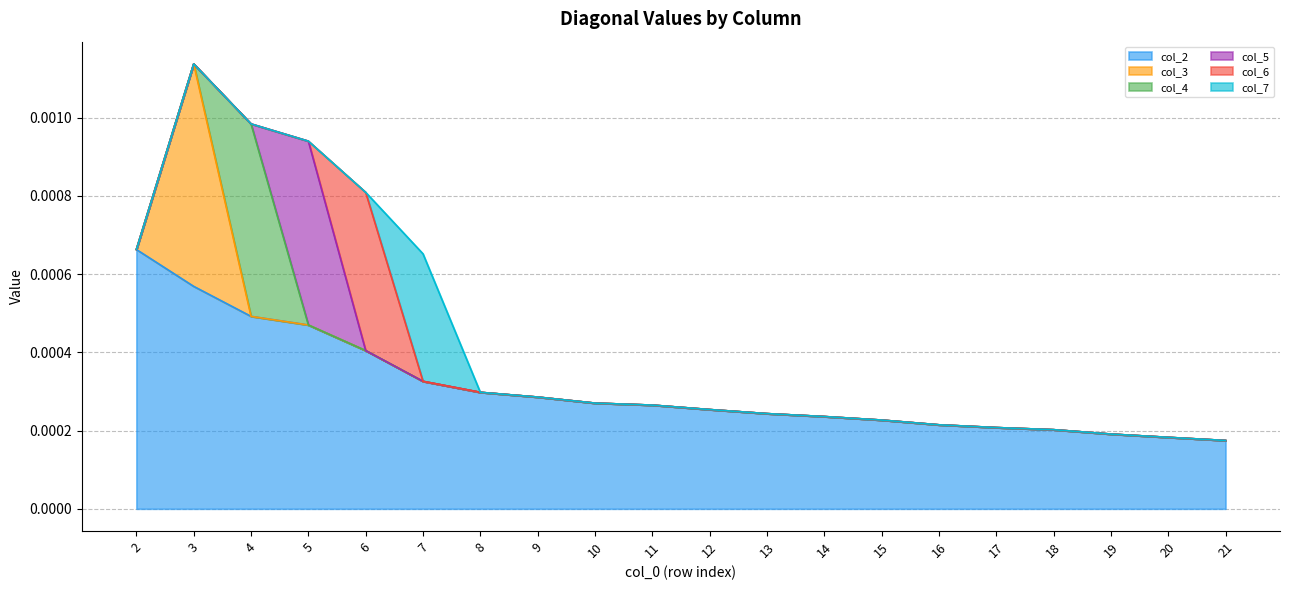

How many intersections are there between col_3 and col_4?

1